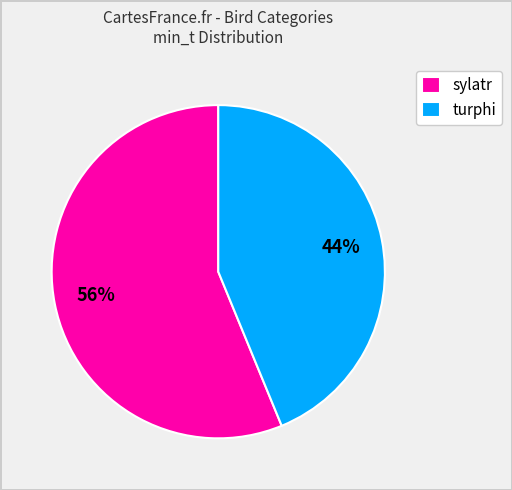

Does any single category account for the majority?

Yes